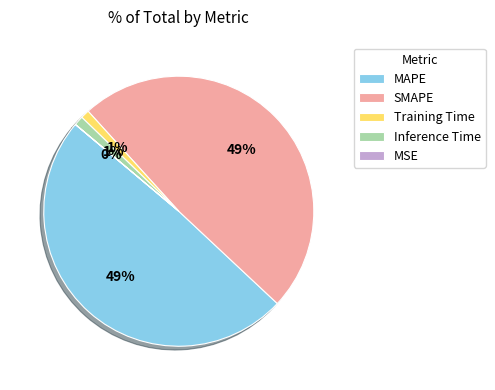

The Training Time slice represents 1% of the pie. True or false?

True